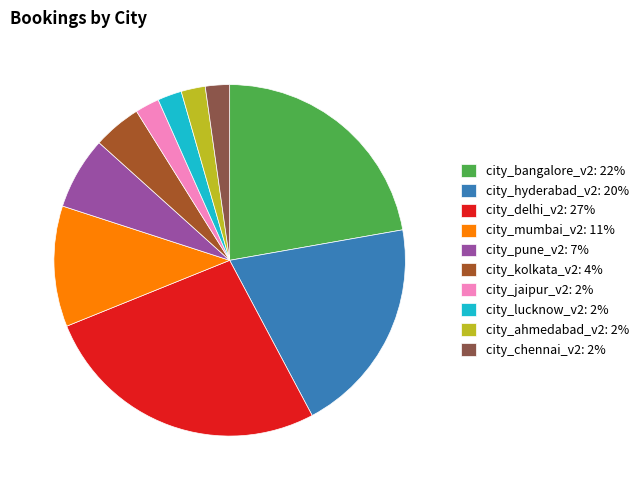

What is the ratio of the value at city_hyderabad_v2: 20% to the value at city_jaipur_v2: 2%?

9.0